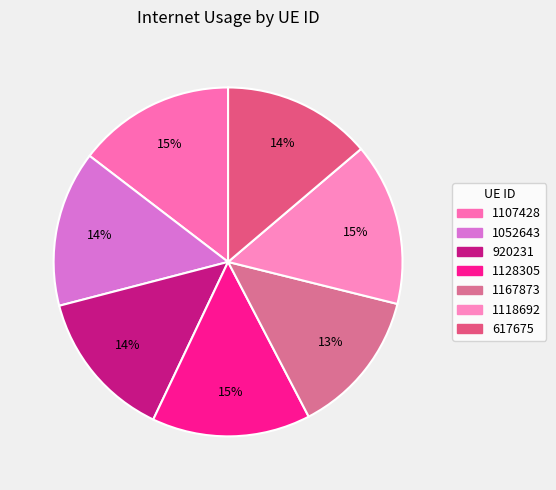

To the nearest percent, what is the average slice percentage?

14%